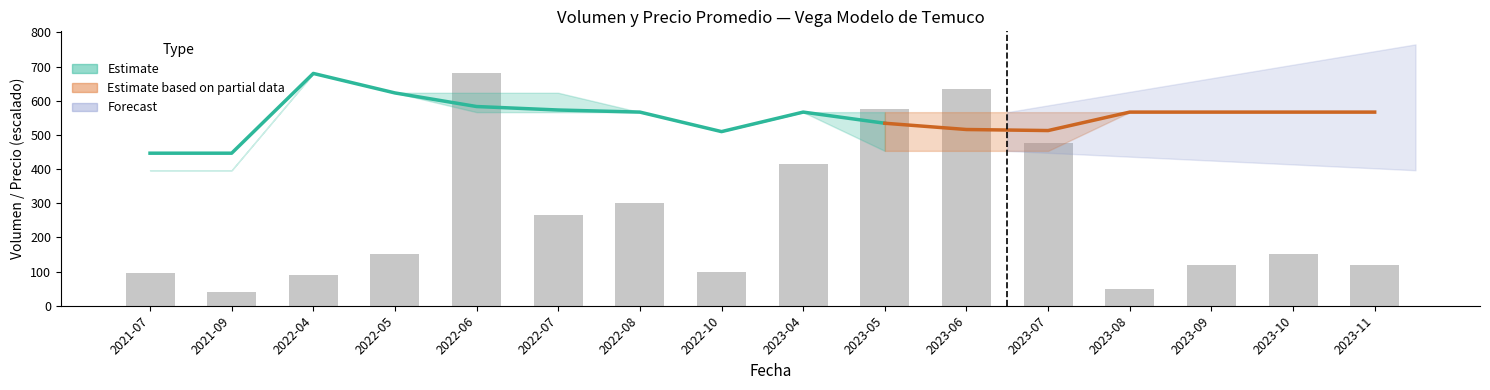

True or false: the data shows 50 at 2023-08.

True